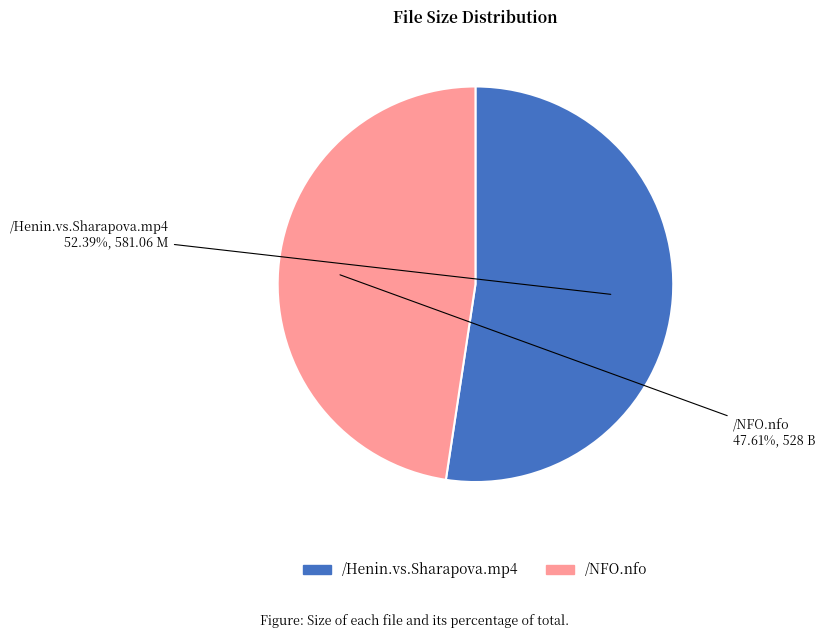

The /NFO.nfo slice represents 40% of the pie. True or false?

False